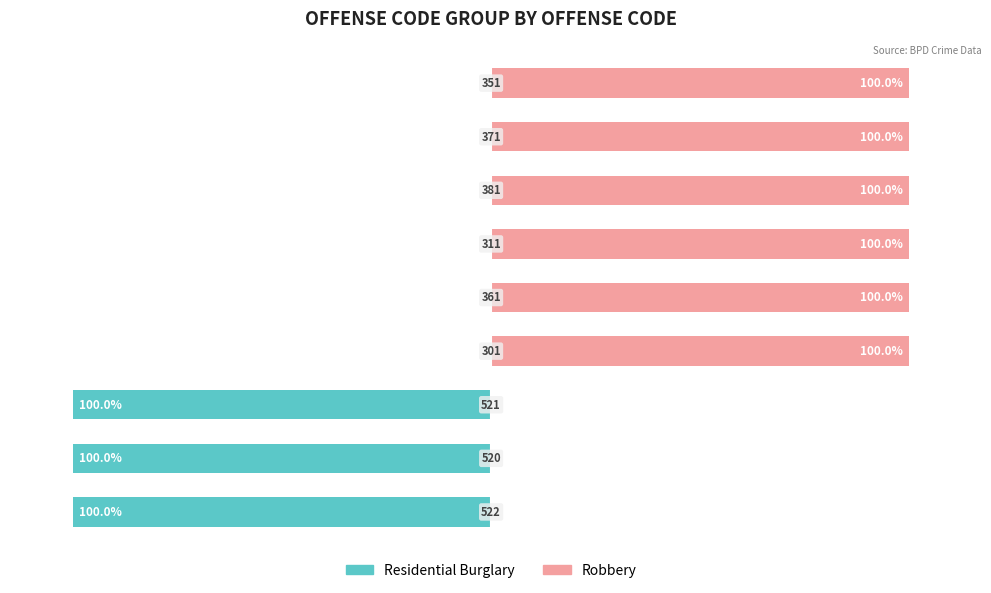

List the series in order of their overall mean, lowest first.

Residential Burglary, Robbery